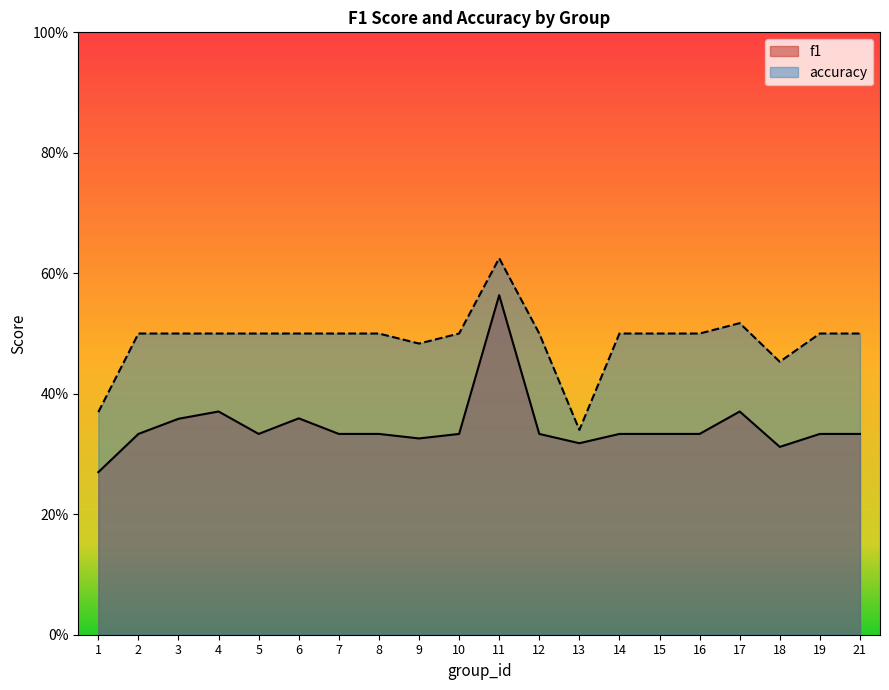

At which category is the sum across all series the highest?

11